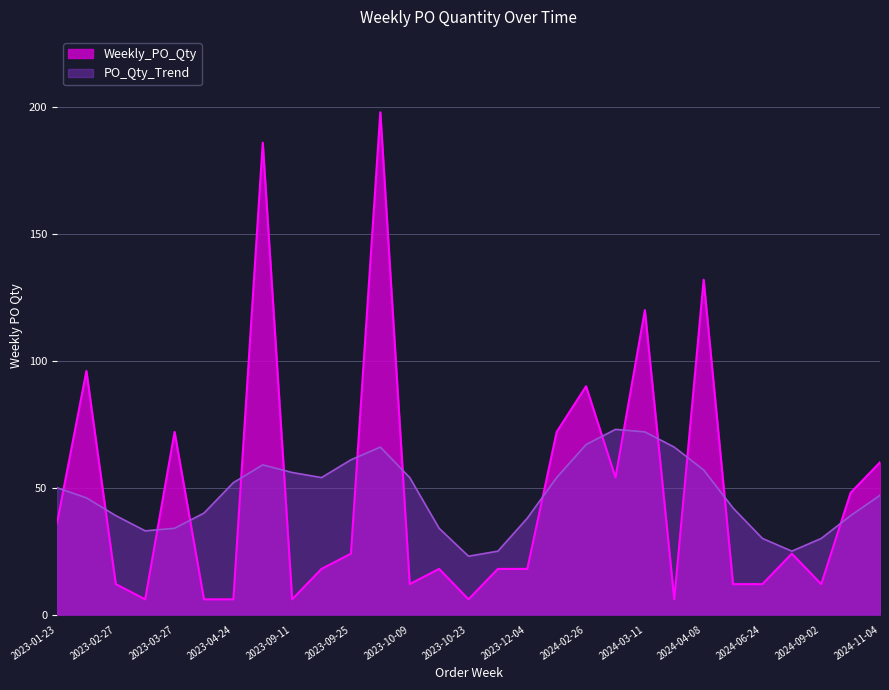

What is the approximate value at 2023-10-02?

198